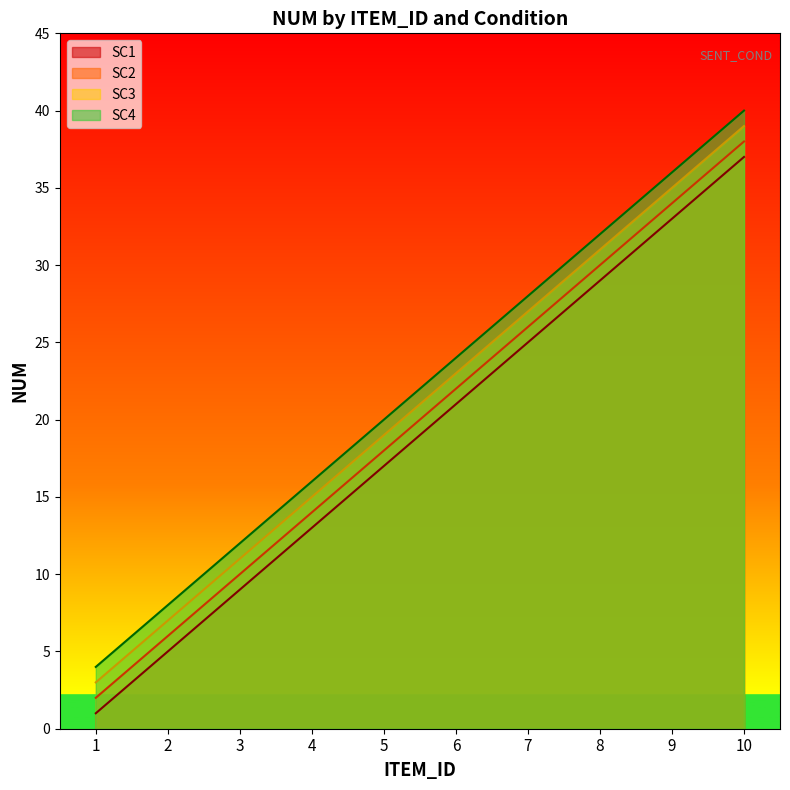

Between 3 and 5, which series saw the biggest shift?

SC1